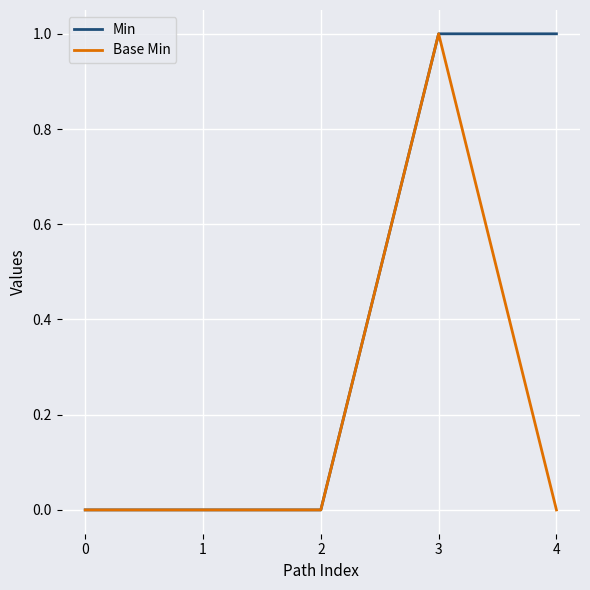

Between 0 and 4, which series saw the biggest shift?

Min